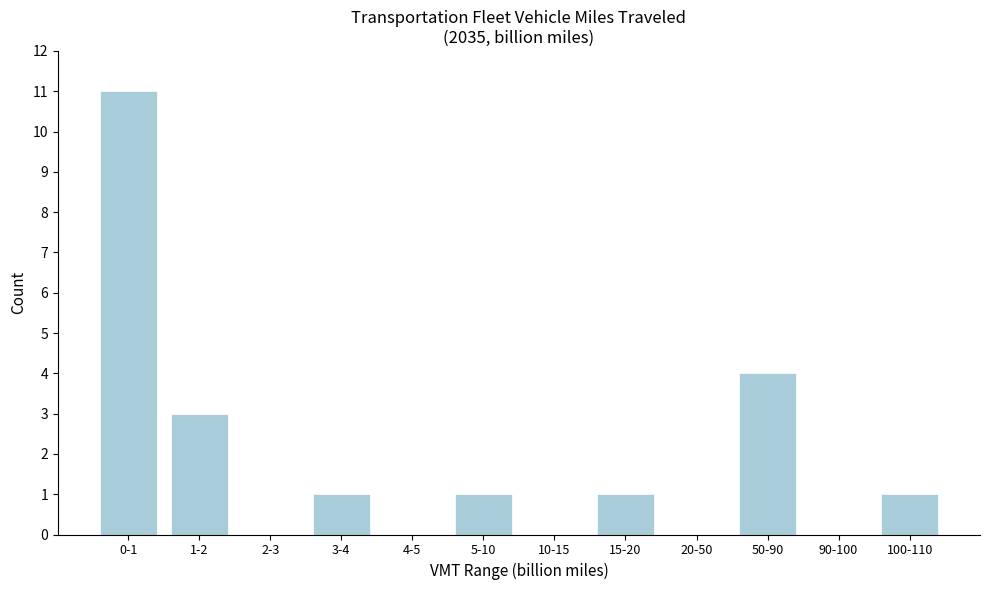

Reading left to right, transcribe all the data shown in this chart.

0-1=11	1-2=3	2-3=0	3-4=1	4-5=0	5-10=1	10-15=0	15-20=1	20-50=0	50-90=4	90-100=0	100-110=1